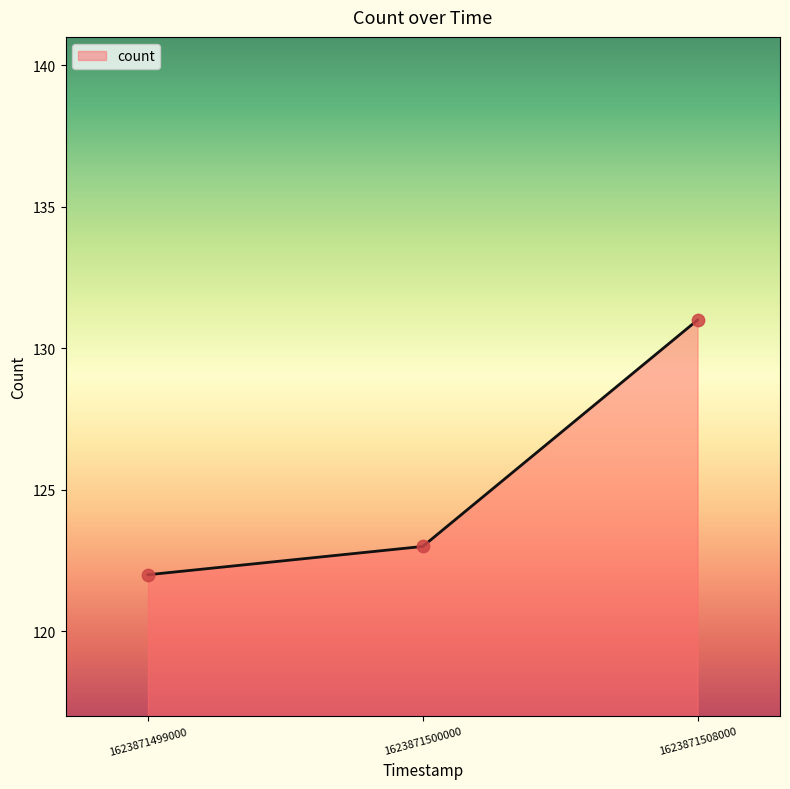

What is the change in value from 1623871500000 to 1623871508000?

+8